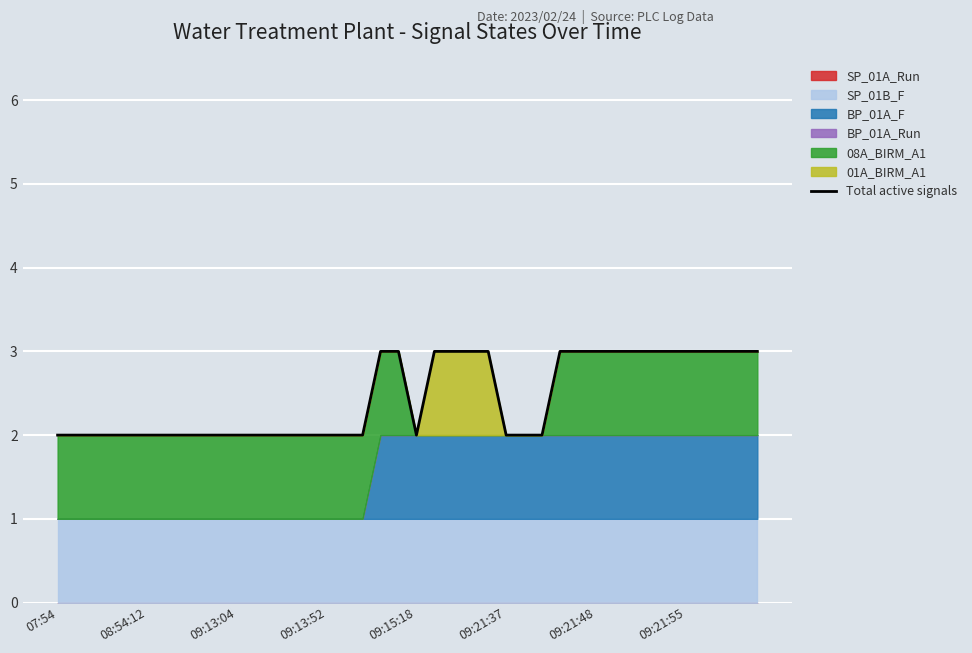

True or false: Total active signals has a value of 3 at 09:13:04.

False